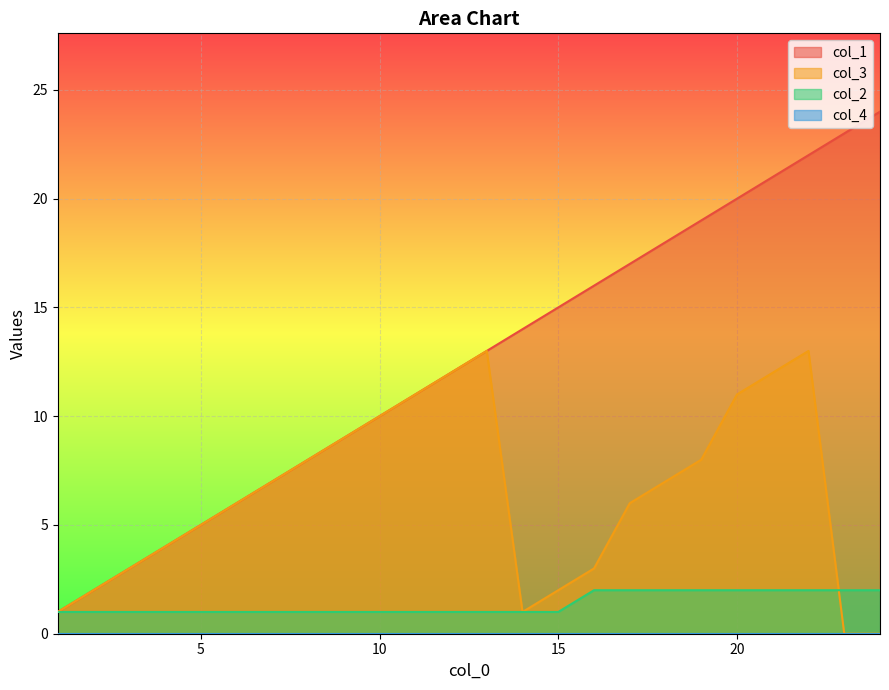

The col_1 series shows 17 at 17. True or false?

True